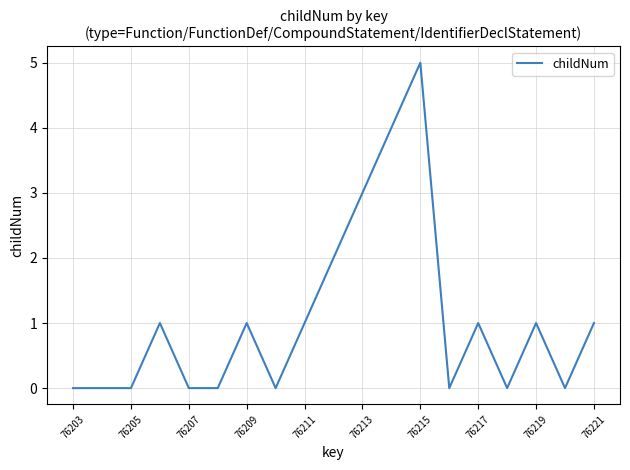

What is the maximum value shown in the chart?

5